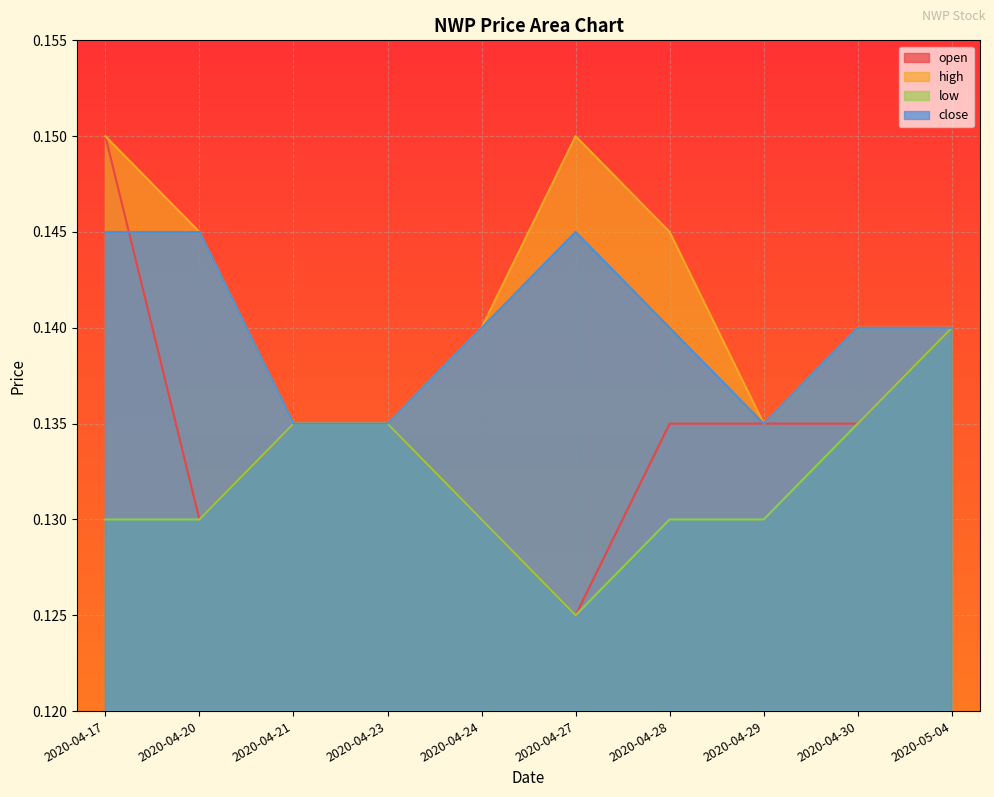

True or false: open and low cross at least once.

False